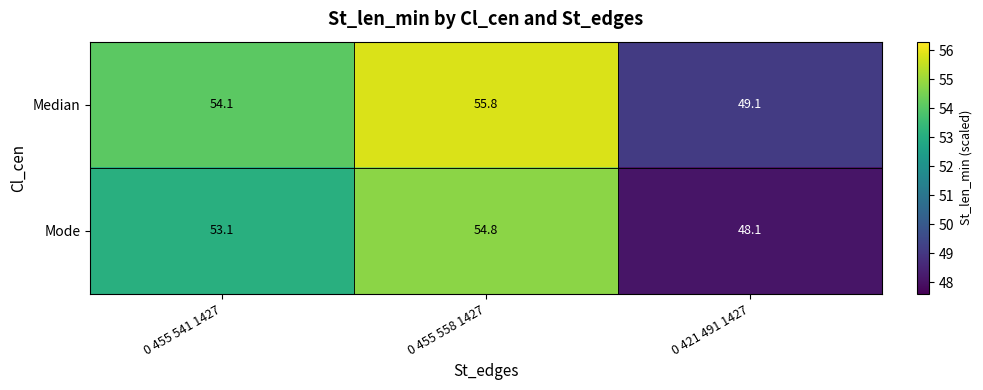

The Median series shows 65.9 at 0 421 491 1427. True or false?

False